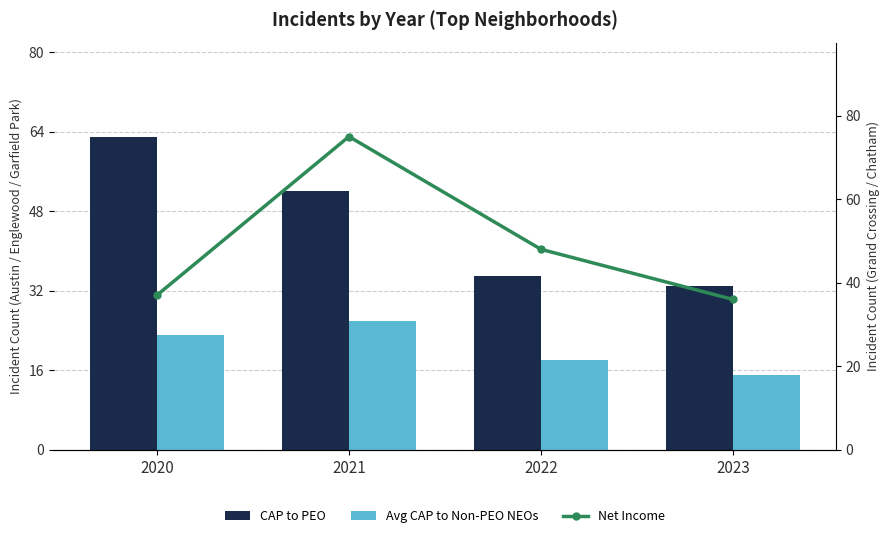

Is the value of Avg CAP to Non-PEO NEOs at 2023 greater than the value of CAP to PEO at 2023?

No